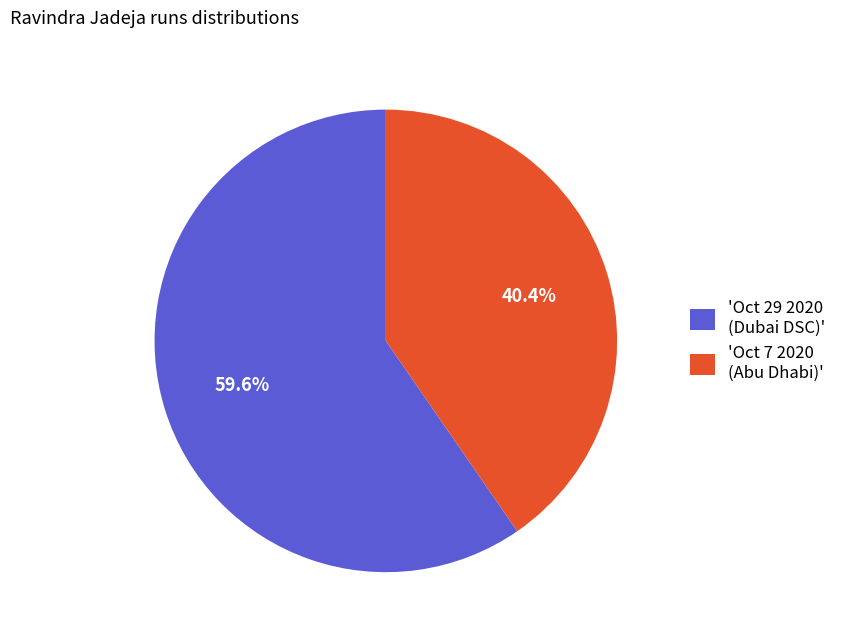

What is the total percentage of 'Oct 29 2020 (Dubai DSC)' and 'Oct 7 2020 (Abu Dhabi)'?

100.0%